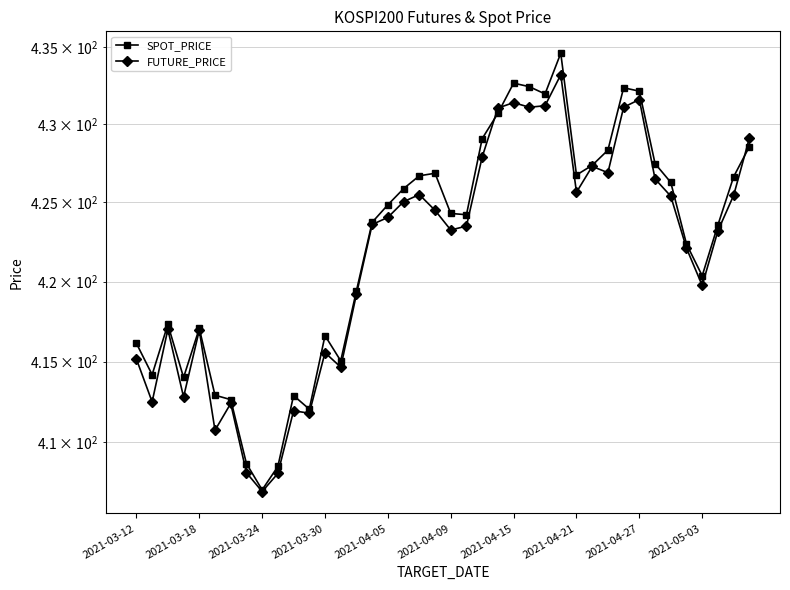

Between which two adjacent categories do FUTURE_PRICE and SPOT_PRICE first intersect?

22 and 23